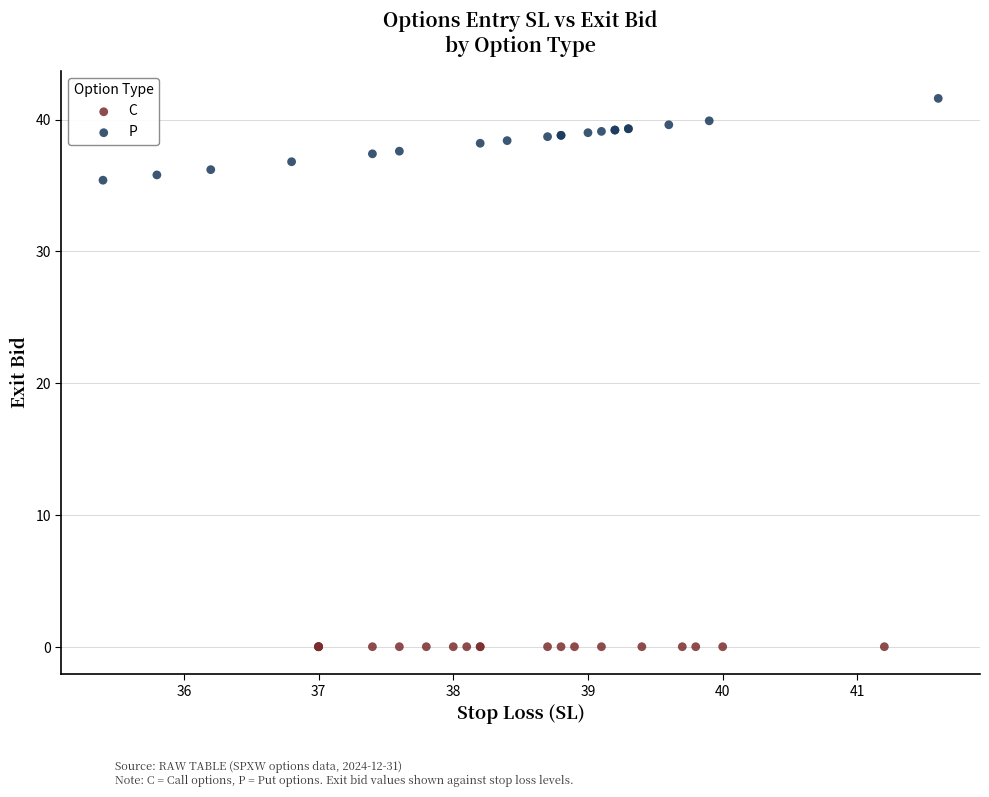

Which series reaches the maximum Y coordinate?

P